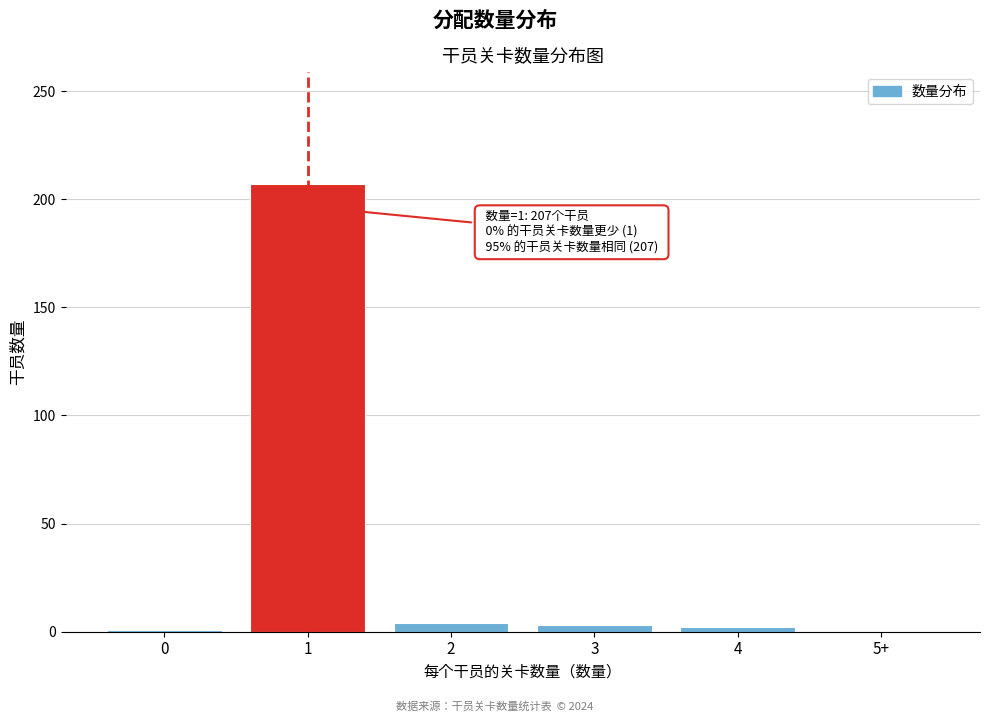

The value at 5+ is 101. True or false?

False